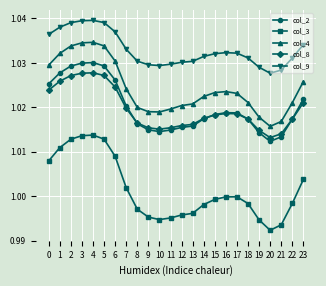

What is the total value across all series at 5?

5.1